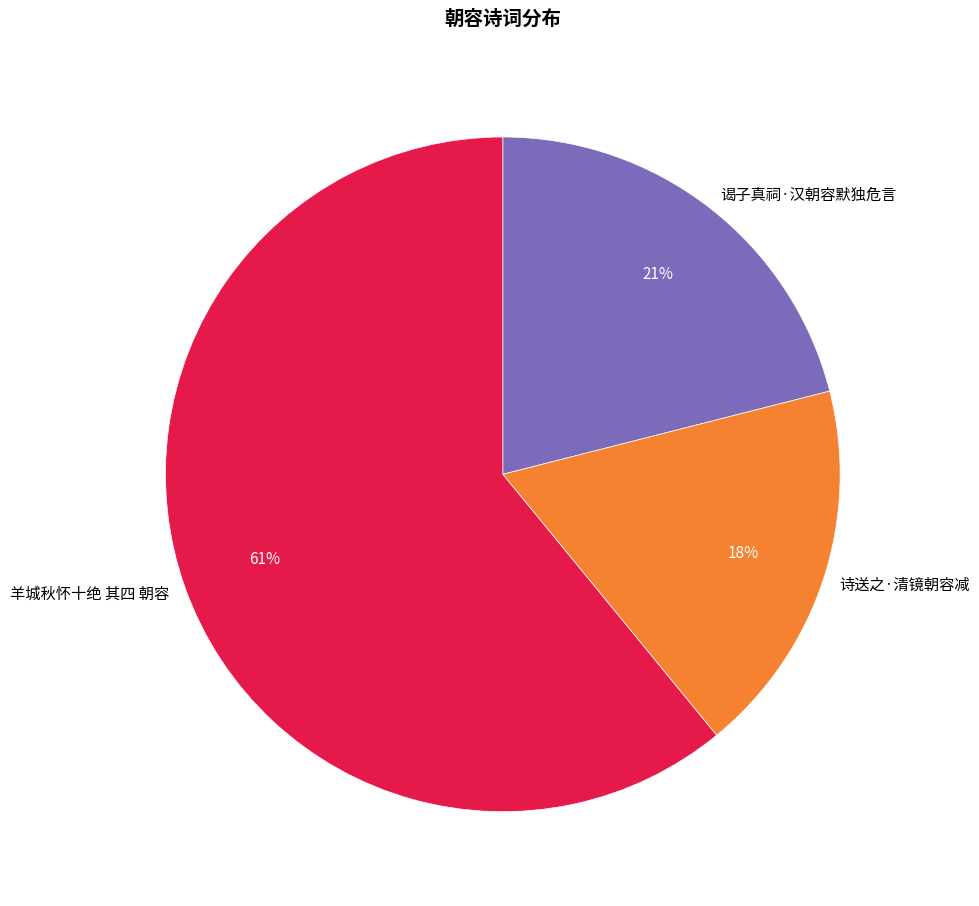

The 诗送之·清镜朝容减 slice represents 3% of the pie. True or false?

False